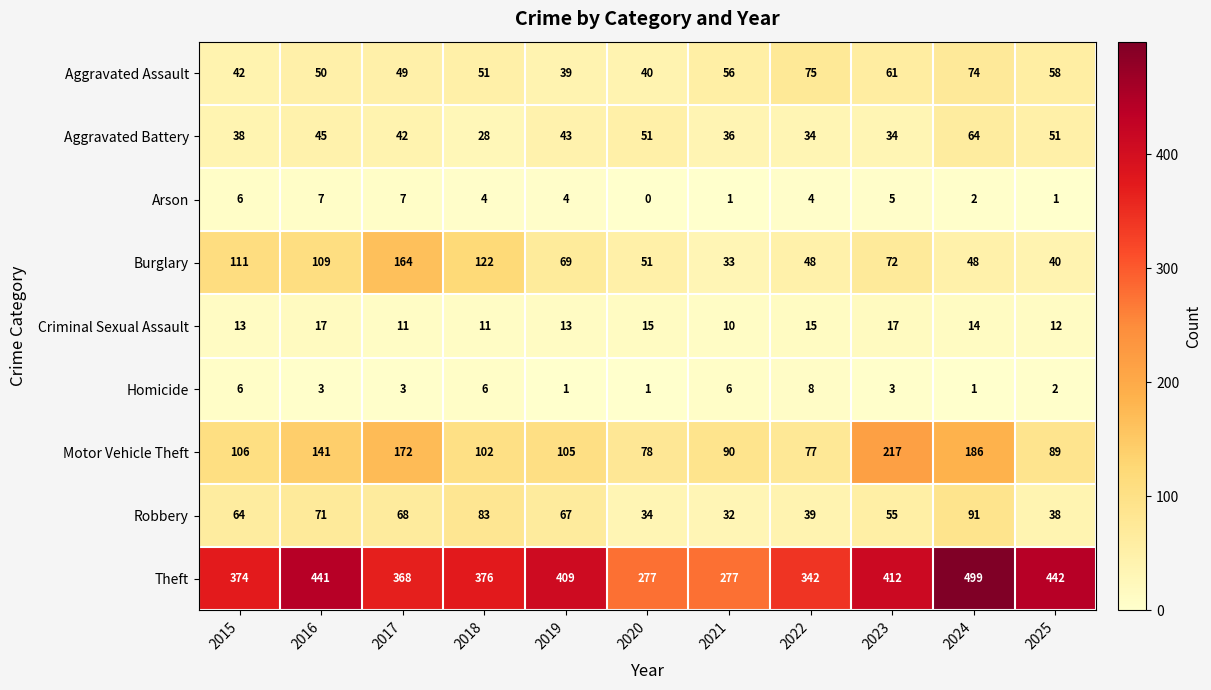

Which series has the largest total across all categories?

Theft